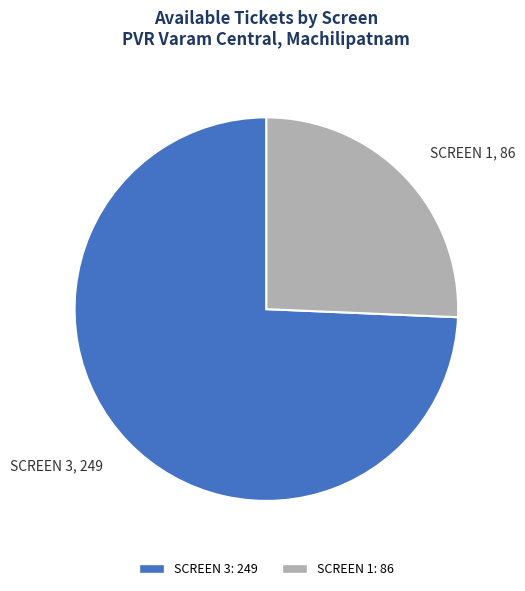

True or false: SCREEN 1 accounts for 26% of the total.

True